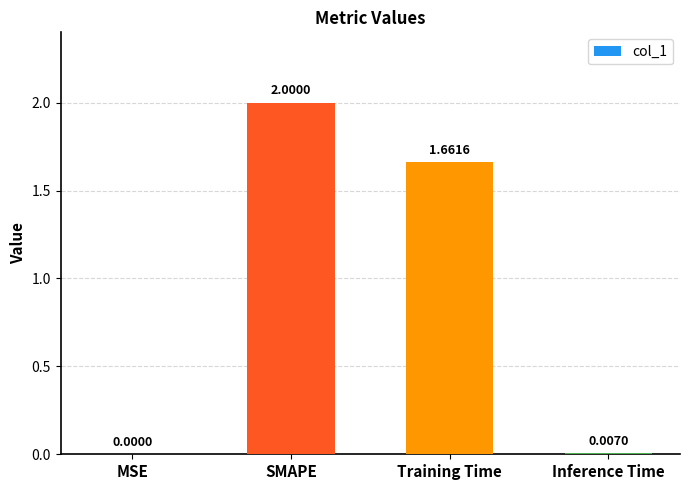

At which label is the value closest to 1?

Training Time